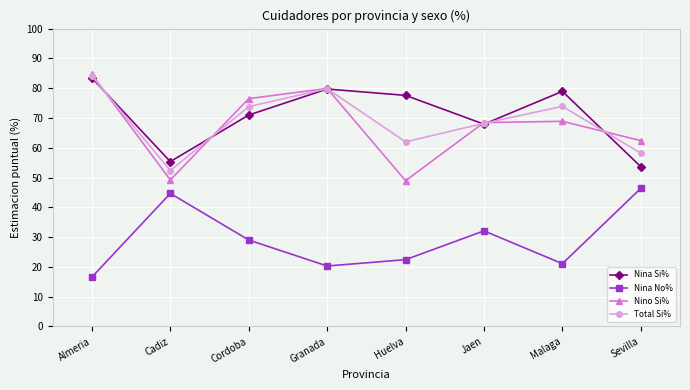

At how many categories does at least one series exceed 82?

1